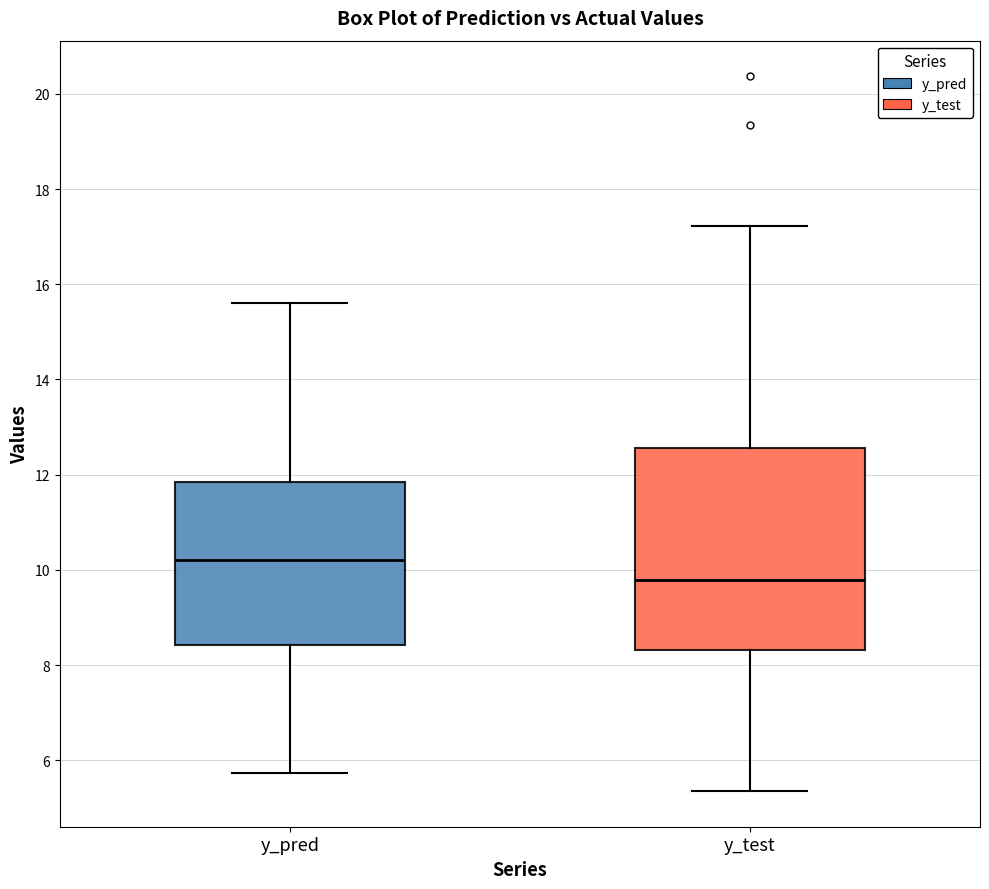

Which box has the highest median line?

y_pred